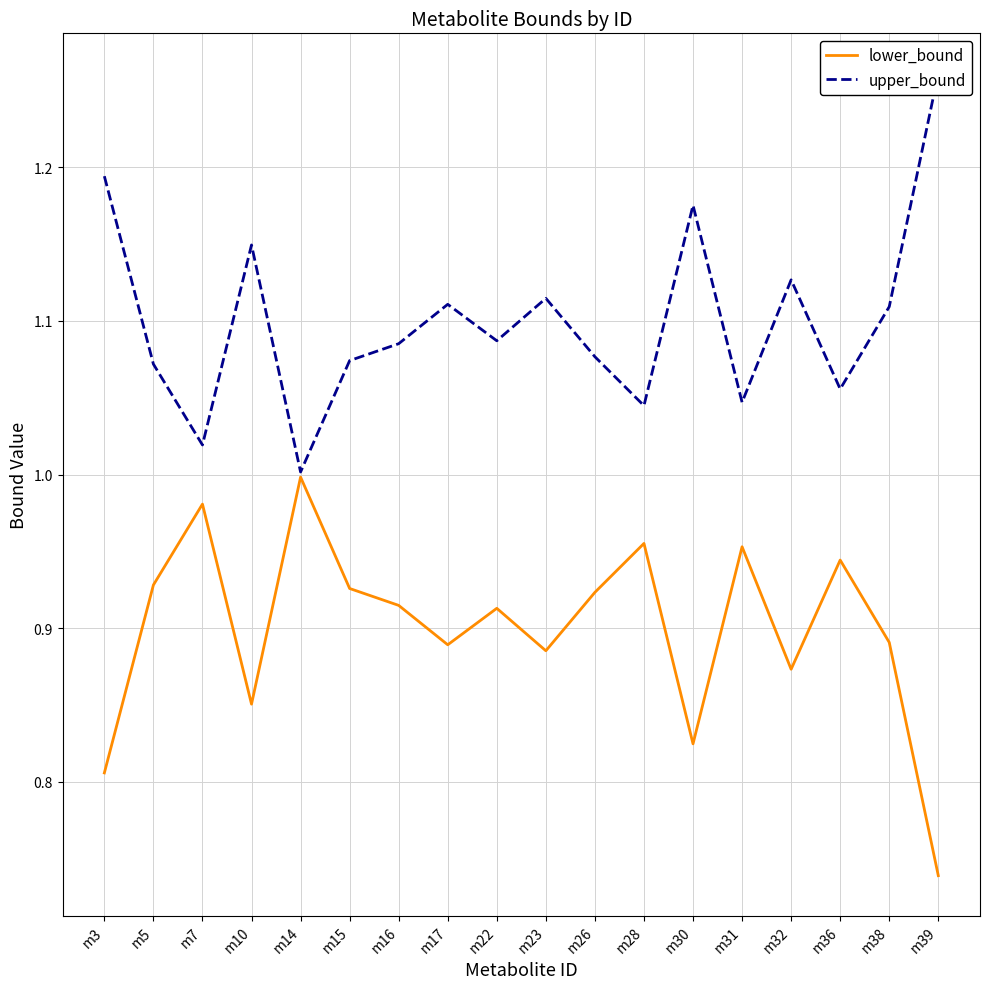

Which category has the lowest value across all series?

m39